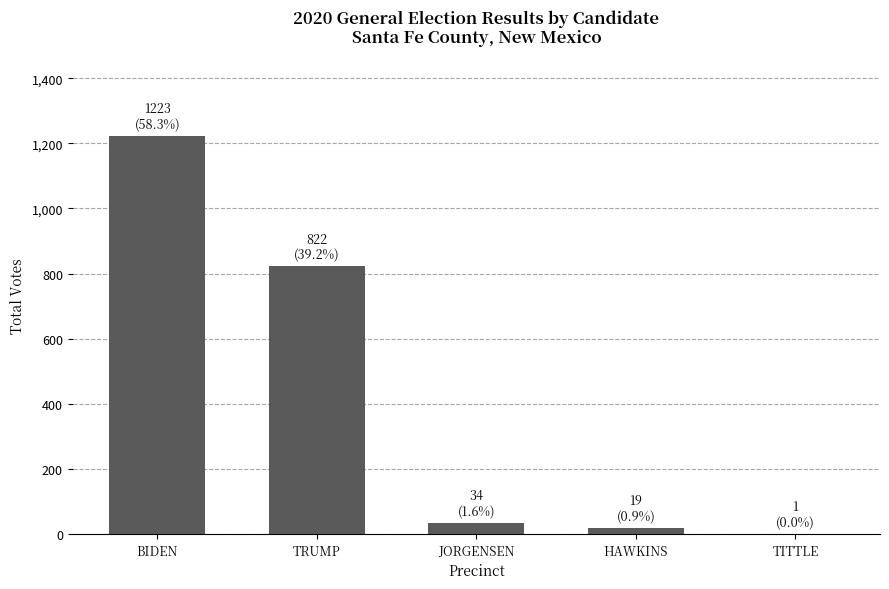

Which has a higher value, BIDEN or HAWKINS?

BIDEN